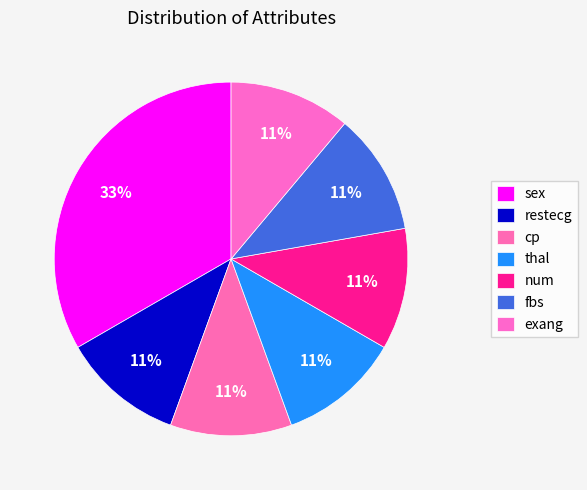

How many segments does this pie chart have?

7